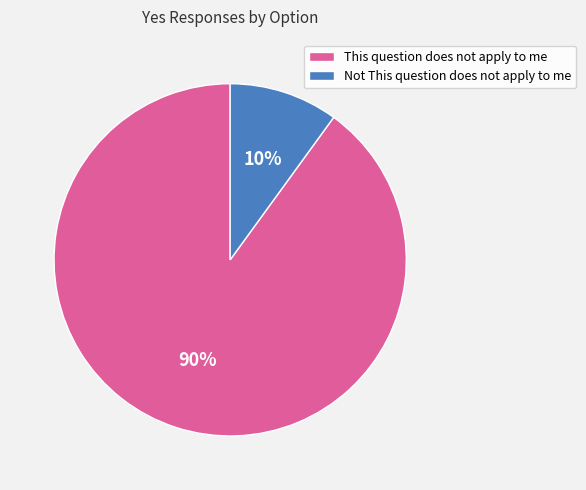

The Not This question does not apply to me slice represents 10% of the pie. True or false?

True